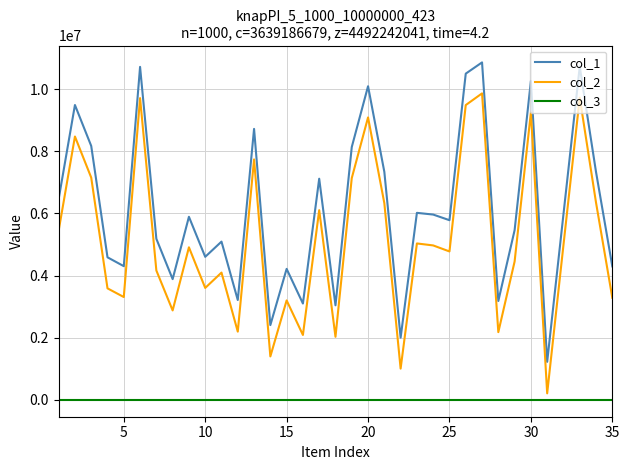

Which series has the largest range (max minus min)?

col_2